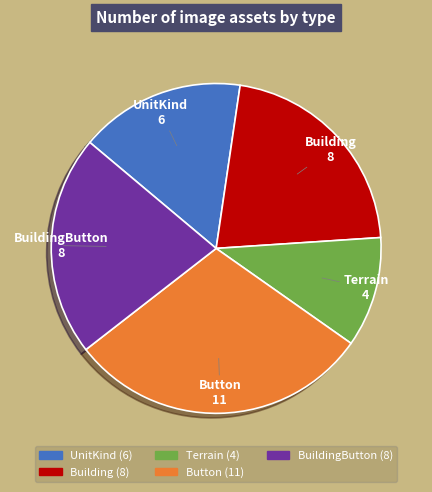

Does any single category account for the majority?

No